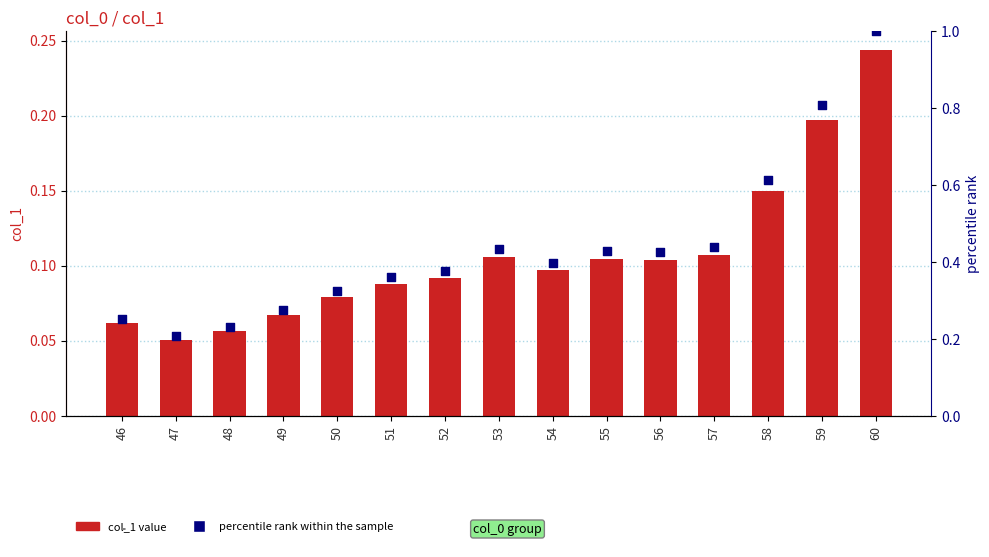

Is the value of percentile rank within the sample at 49 greater than the value of col_1 at 57?

Yes